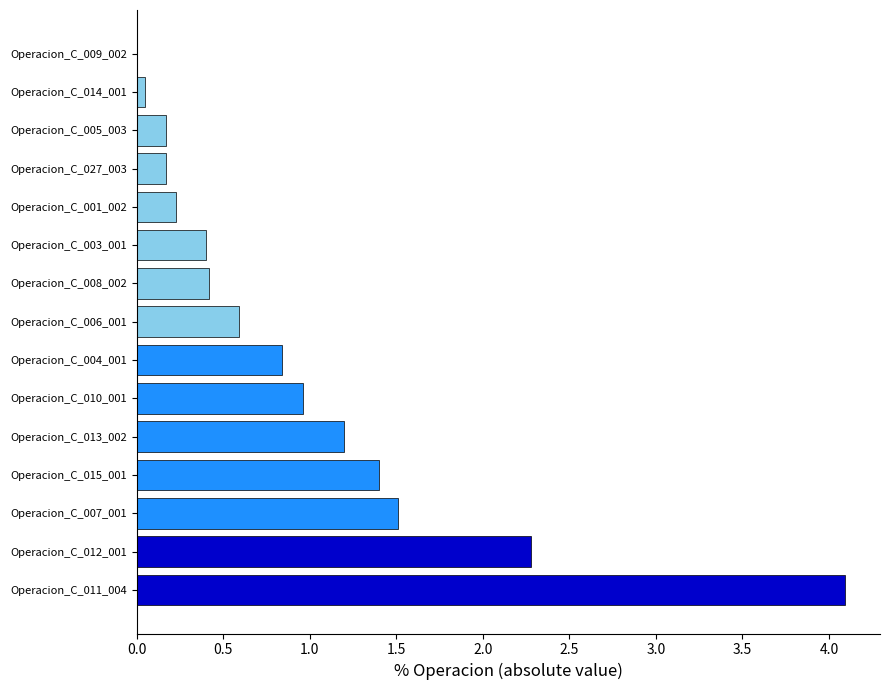

What is the greatest value displayed?

4.1